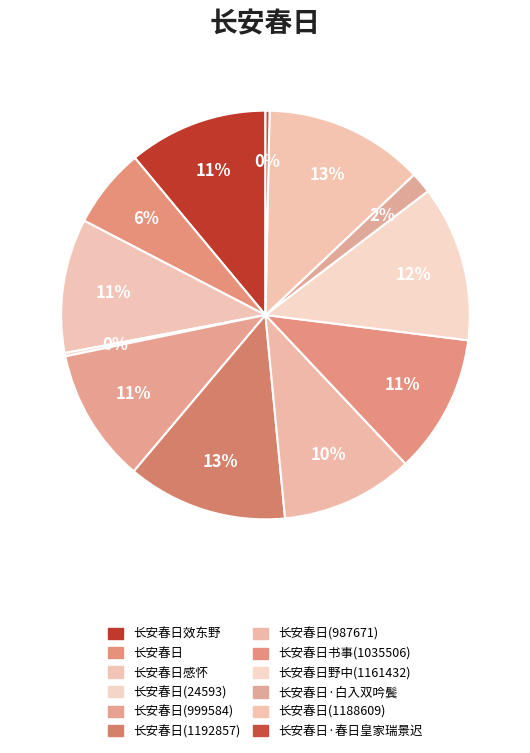

True or false: 长安春日·白入双吟鬓 accounts for 1% of the total.

False